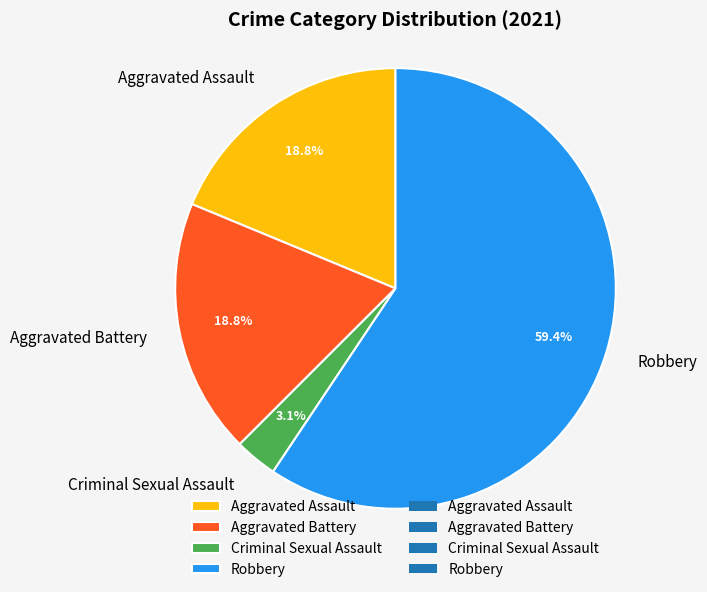

What is the ratio of the value at Robbery to the value at Aggravated Assault?

3.2